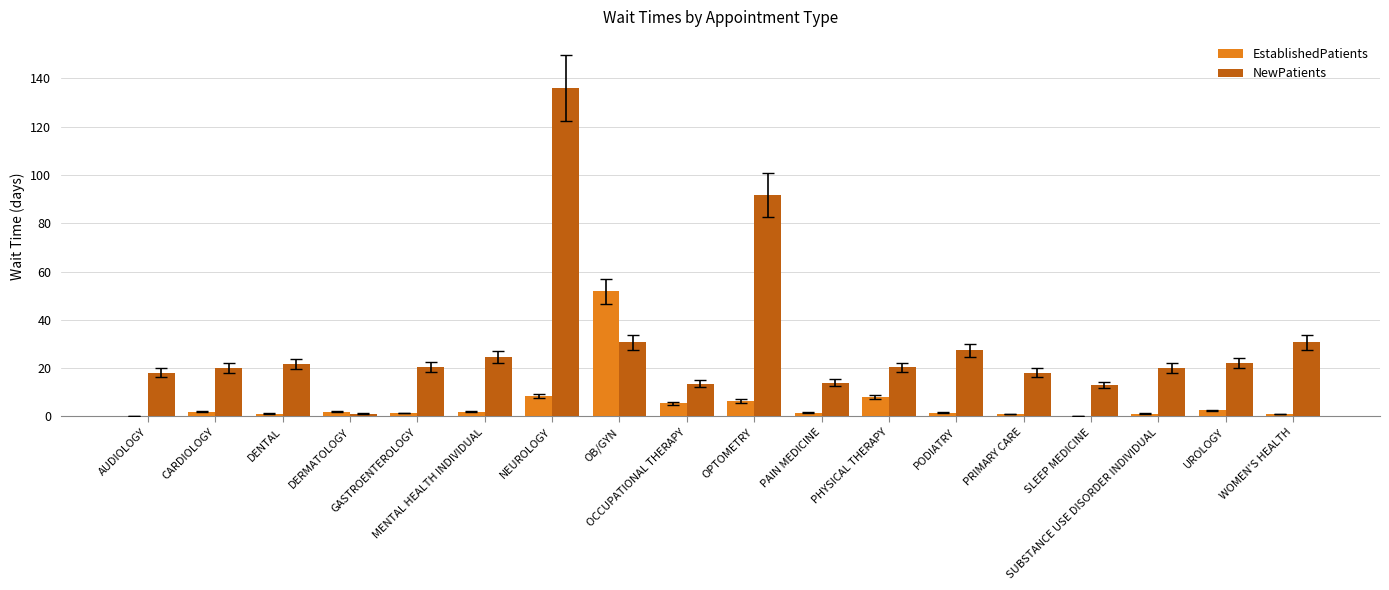

Which series has the largest total across all categories?

NewPatients